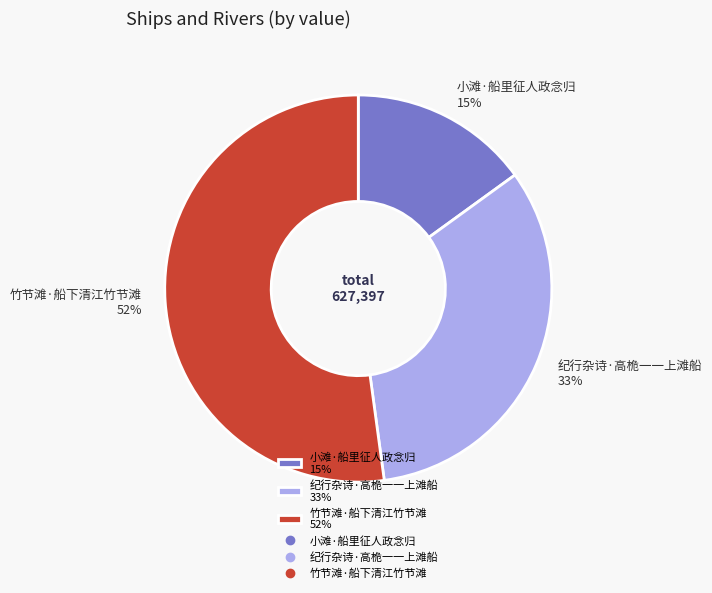

To the nearest percent, what is the difference between the 竹节滩·船下清江竹节滩 and 小滩·船里征人政念归 slice percentages?

37%